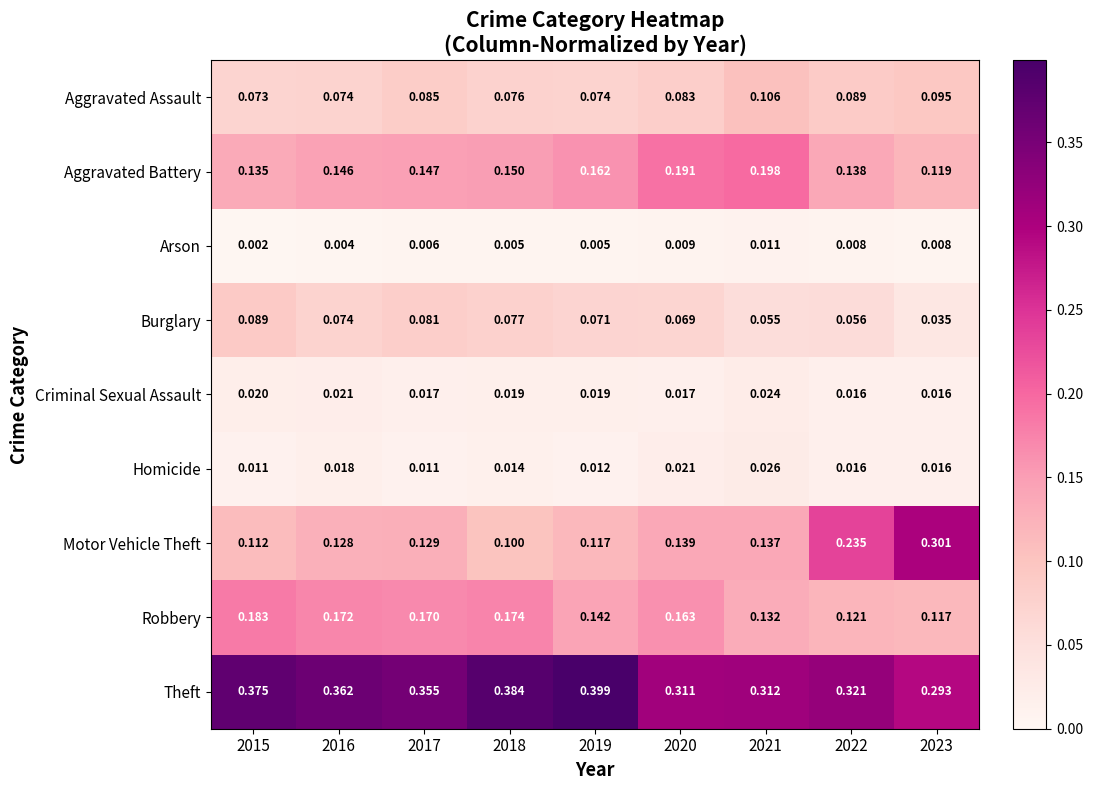

Which series changed the most between 2016 and 2022?

Motor Vehicle Theft